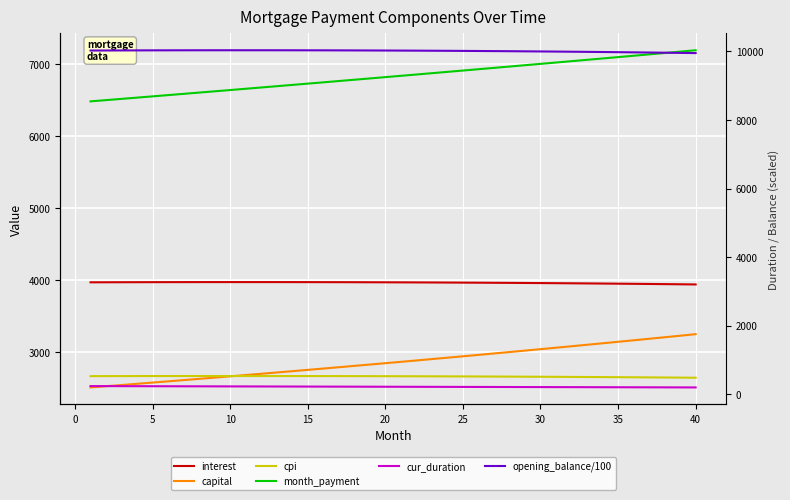

What are all the series names shown in the legend?

interest, capital, cpi, month_payment, cur_duration, opening_balance/100